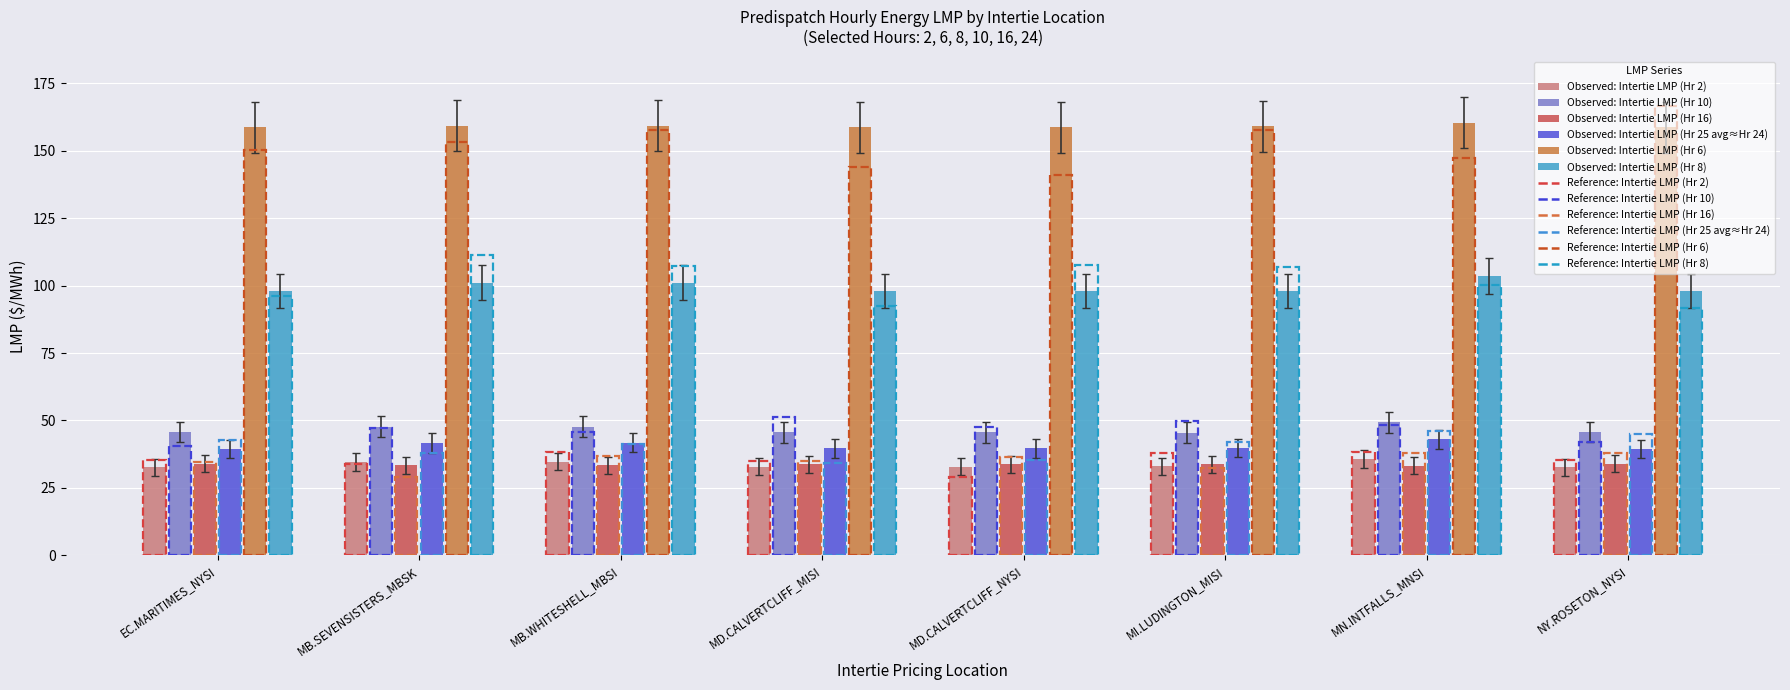

Count the number of categories in the chart.

8